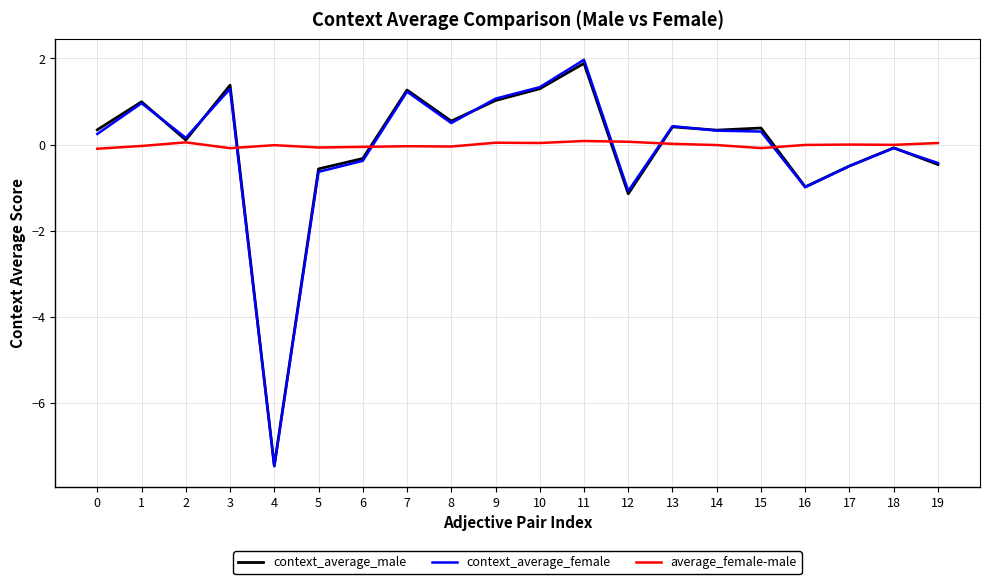

Is the value of average_female-male at 0 greater than the value of context_average_male at 10?

No